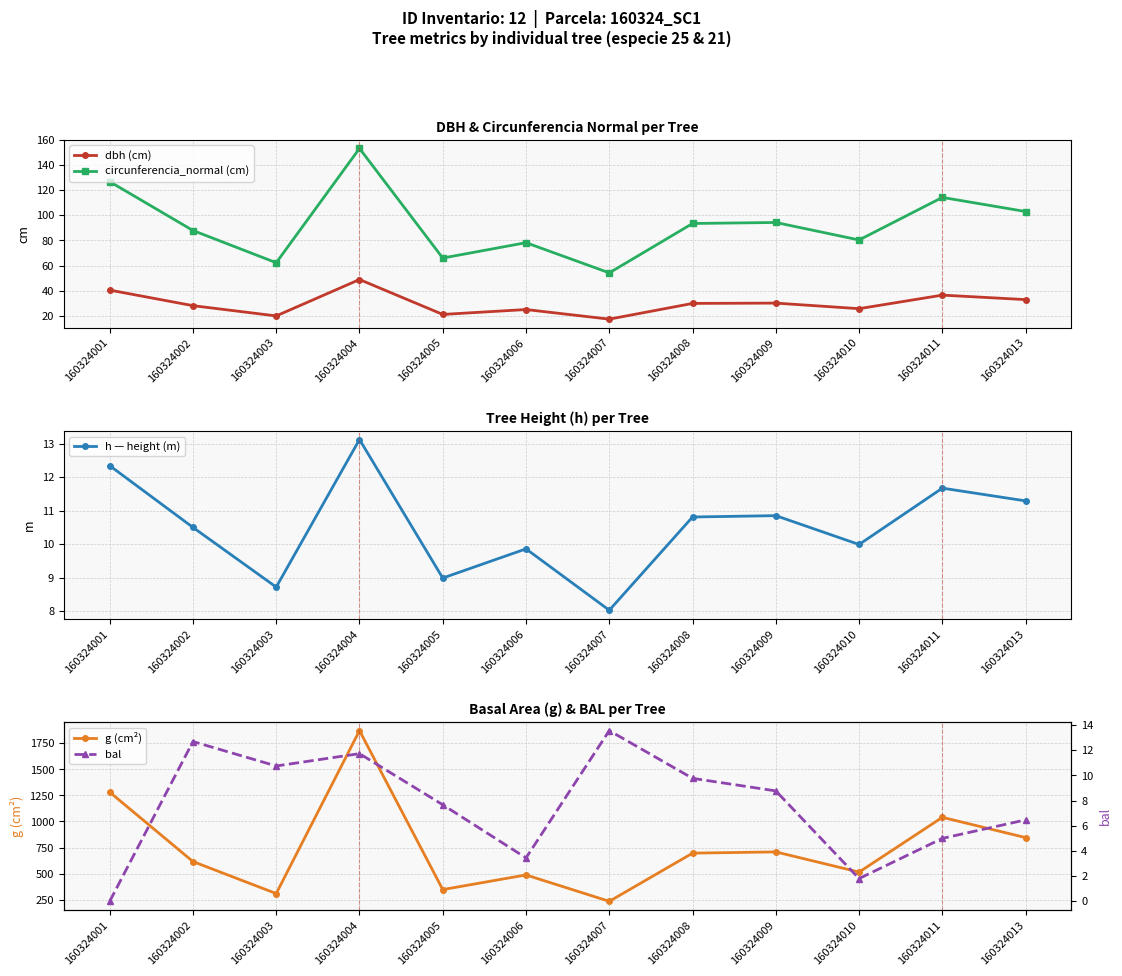

Where is the first local maximum for h — height (m)?

160324004